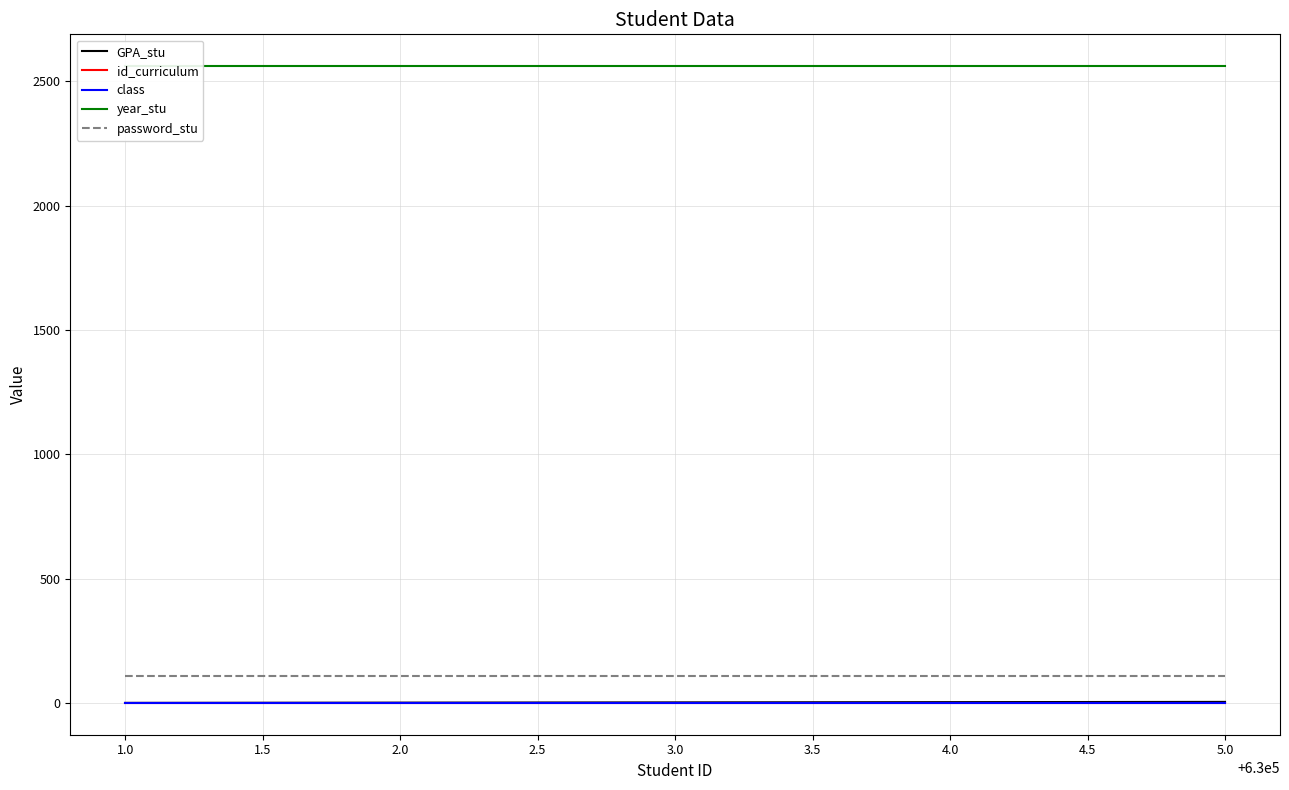

True or false: password_stu and year_stu intersect in this chart.

False